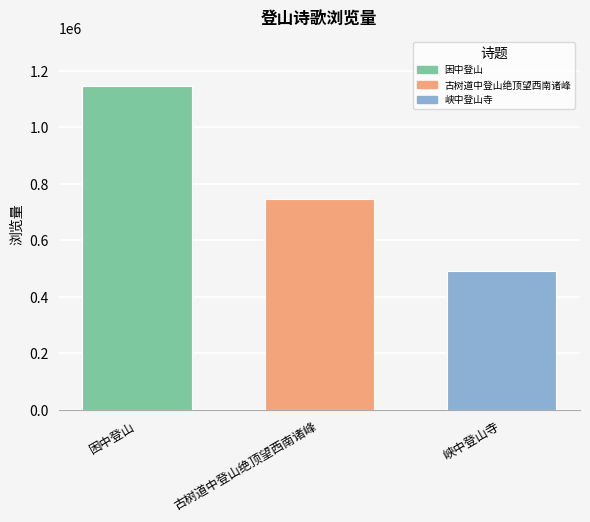

List the labels in order of value, smallest first.

峡中登山寺, 古树道中登山绝顶望西南诸峰, 困中登山